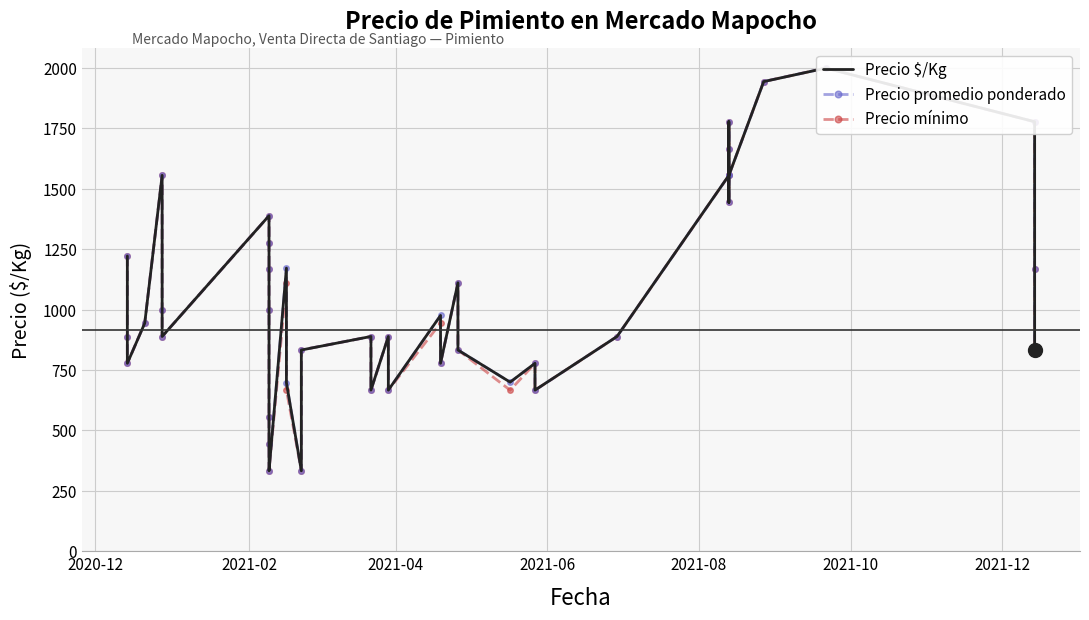

List the series in order of their peak value, highest first.

Precio $/Kg, Precio promedio ponderado, Precio mínimo